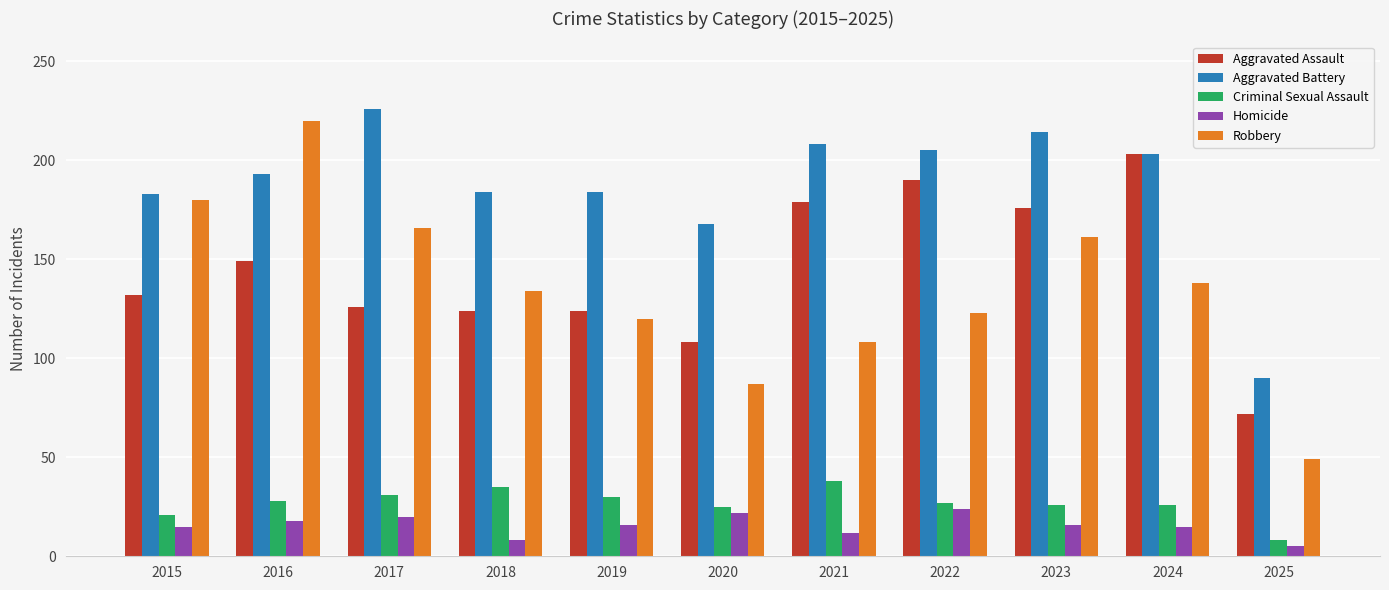

Rank the series at 2021 from lowest to highest value.

Homicide, Criminal Sexual Assault, Robbery, Aggravated Assault, Aggravated Battery